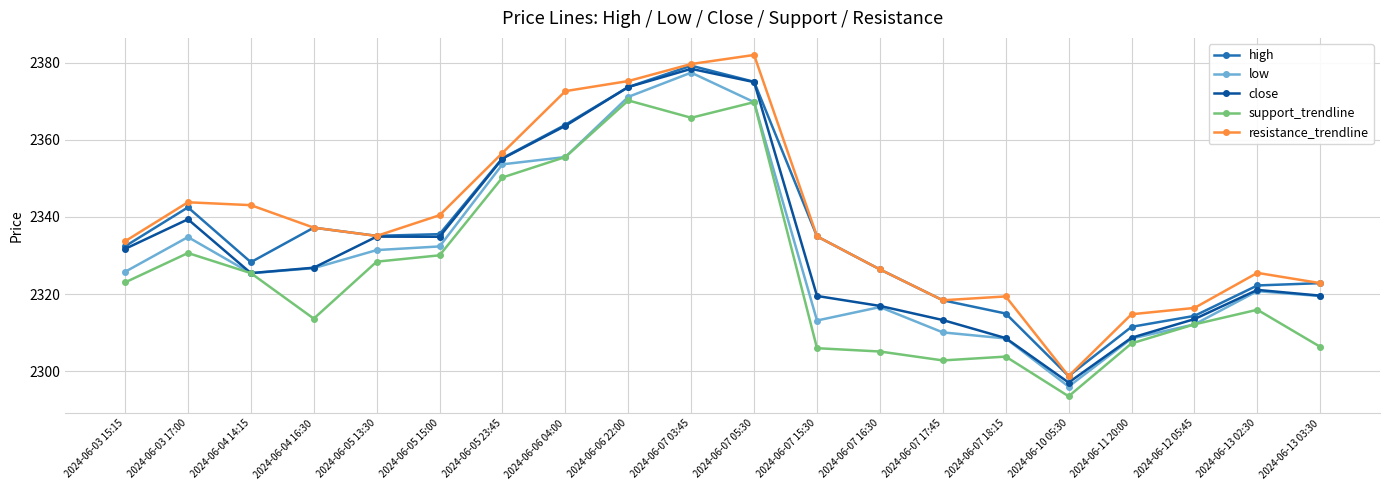

What is the label of the 3rd point from the left?

2024-06-04 14:15